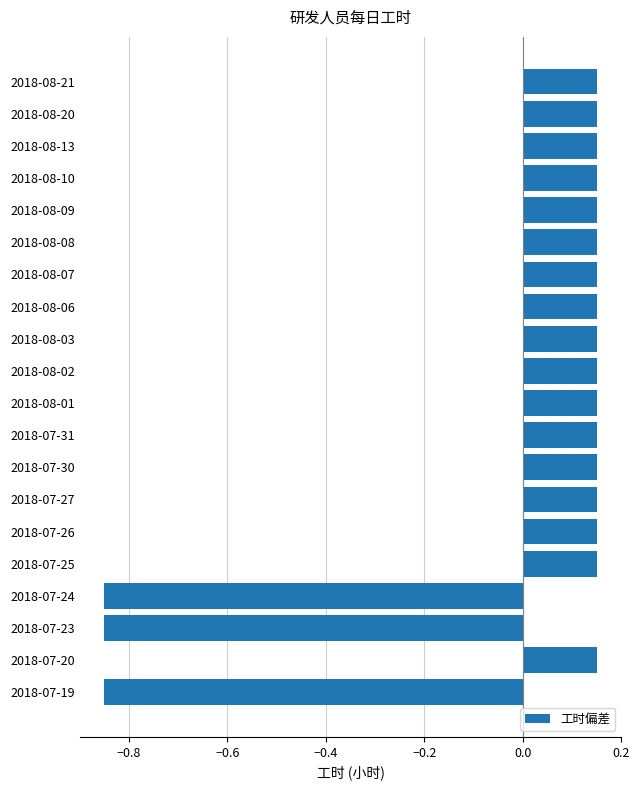

The value at 2018-08-02 is 0.0. True or false?

False